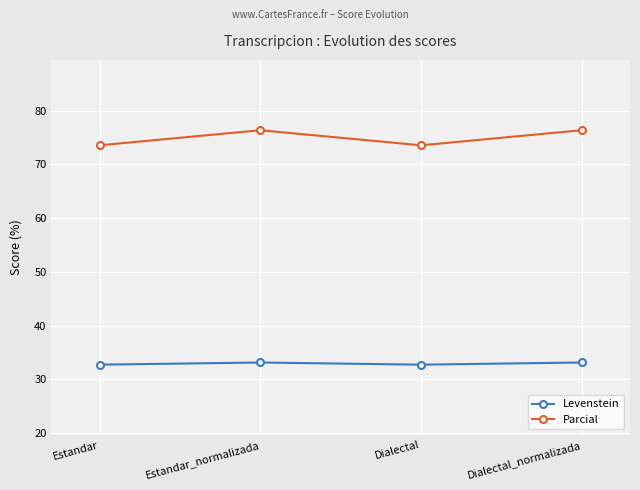

The value of Levenstein at Dialectal is 32.7. True or false?

True